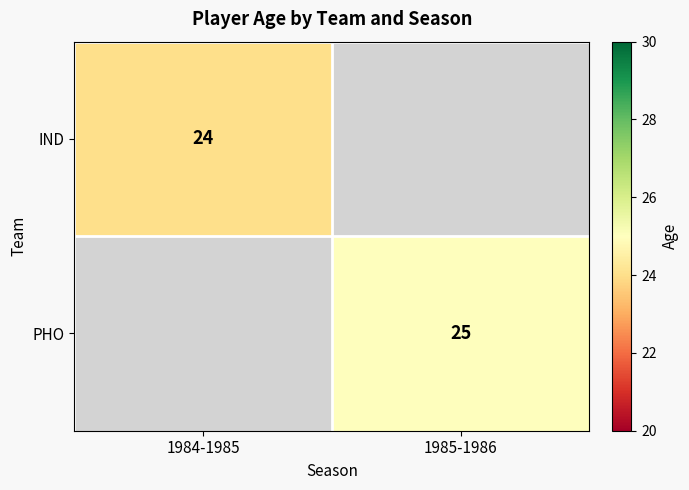

Is the value of PHO at 1985-1986 greater than the value of IND at 1984-1985?

Yes